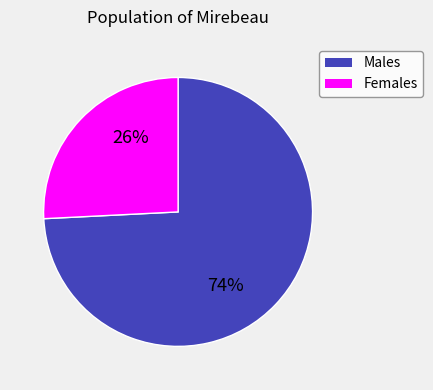

What is the largest slice in the pie chart?

Males